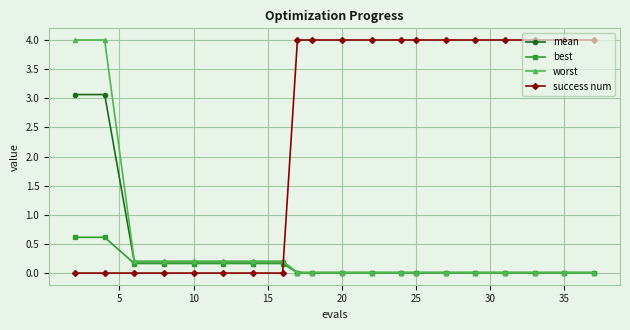

How many times do success num and best cross each other?

1